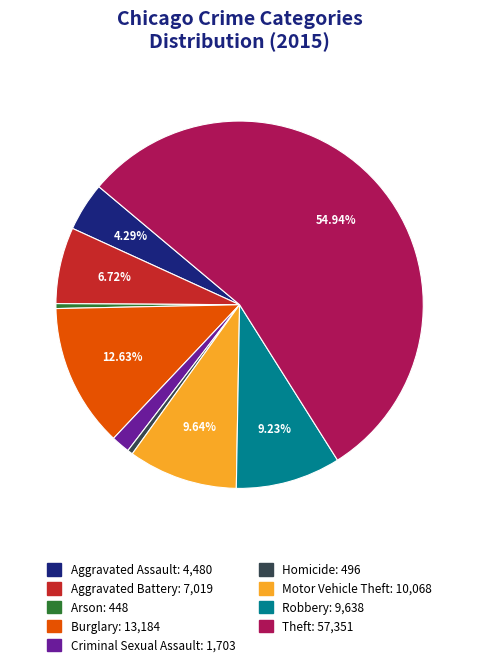

What portion of the pie excludes Aggravated Battery?

93.3%